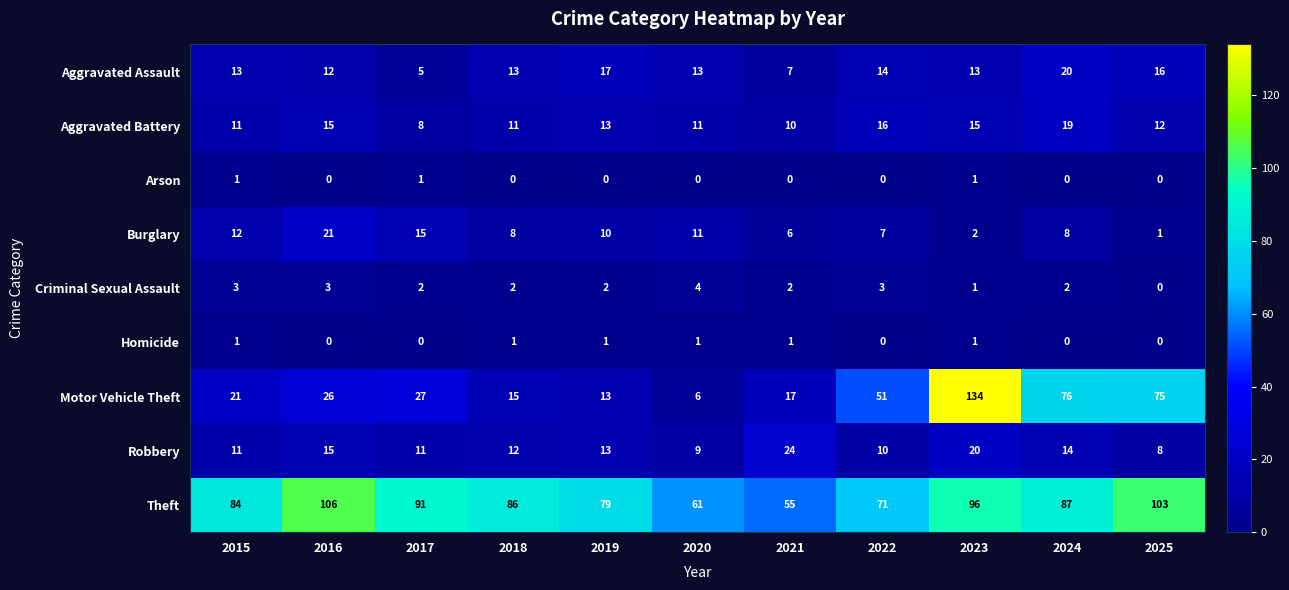

What is the sum of all Aggravated Battery values?

141